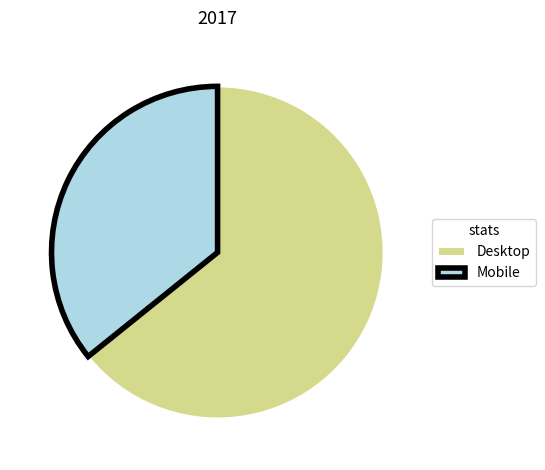

Approximately how many times larger is the value at Mobile compared to Desktop?

0.6